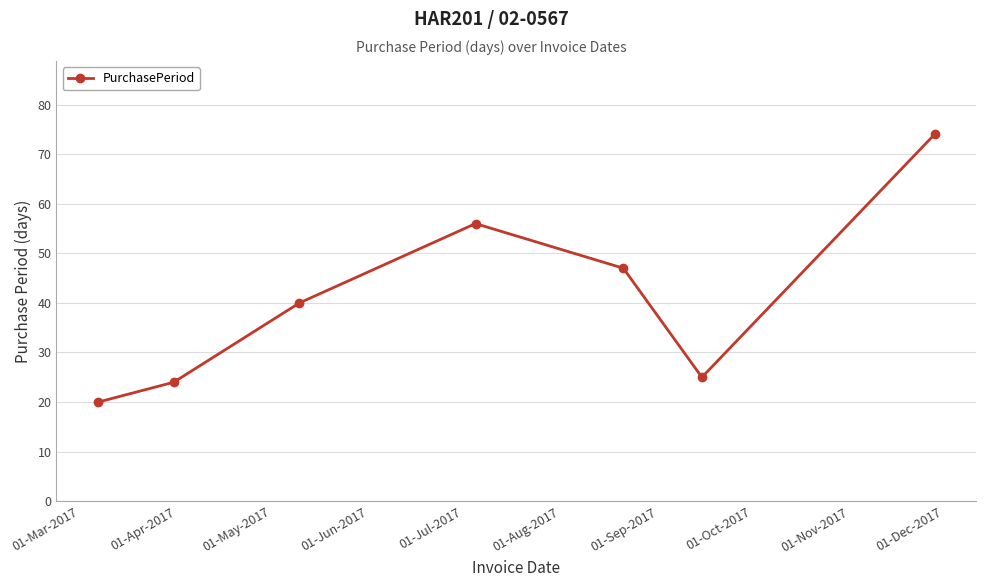

What is the average value?

41